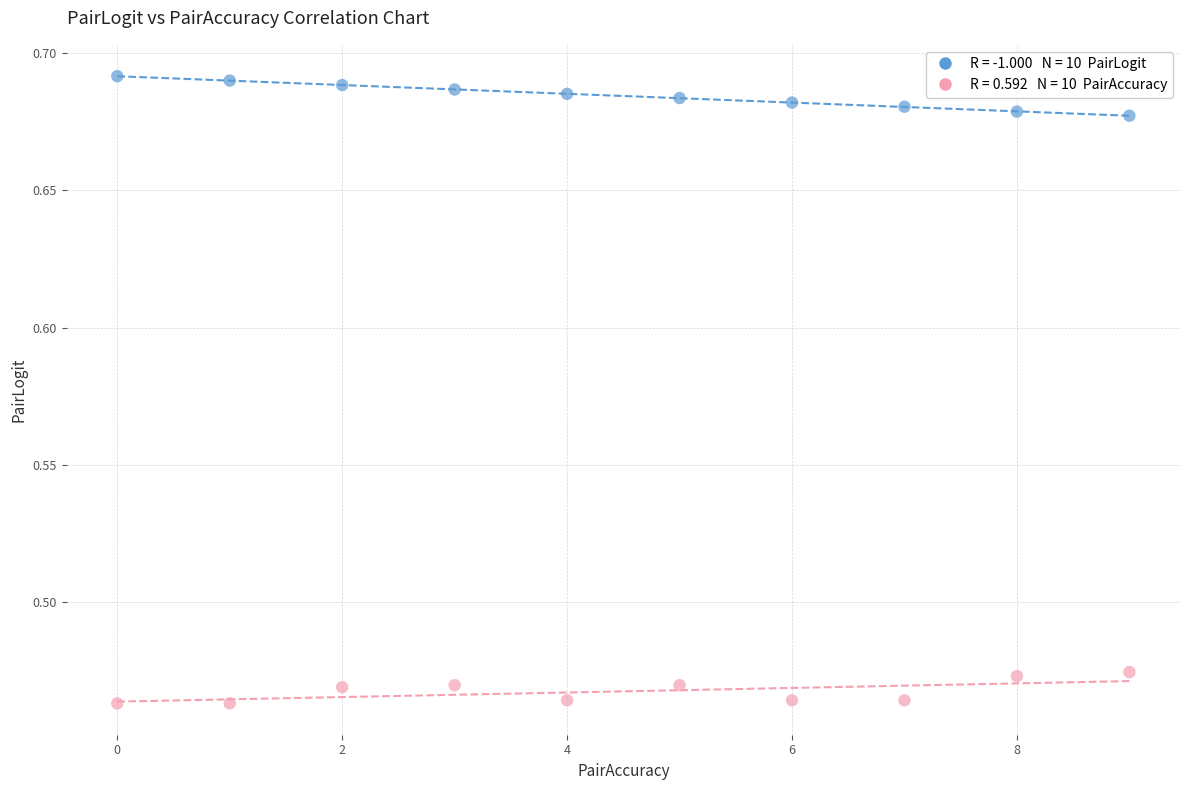

Count the number of points in this scatter plot.

20